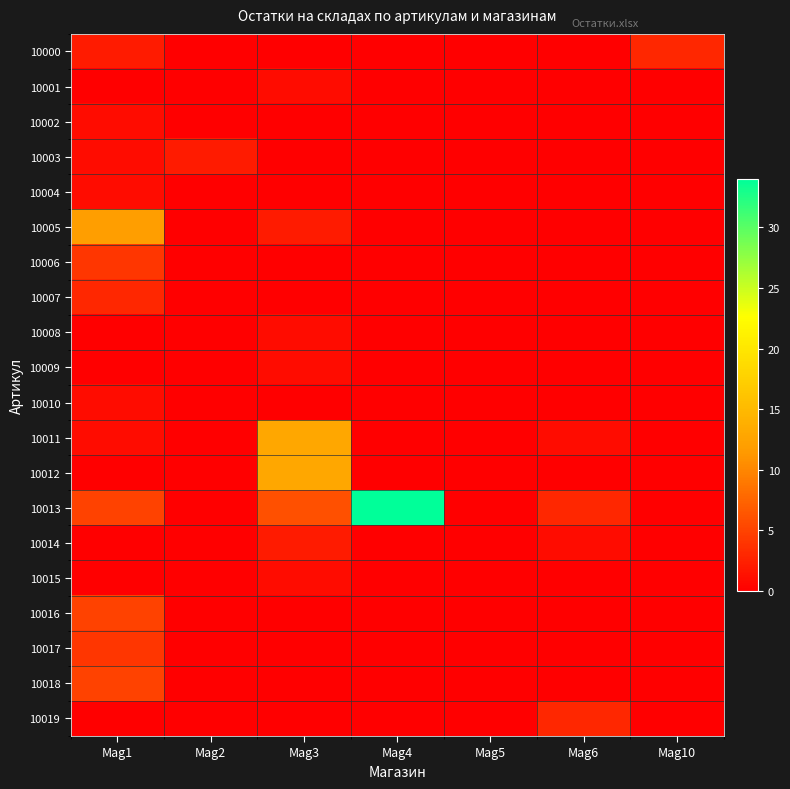

Count the number of categories in the chart.

7